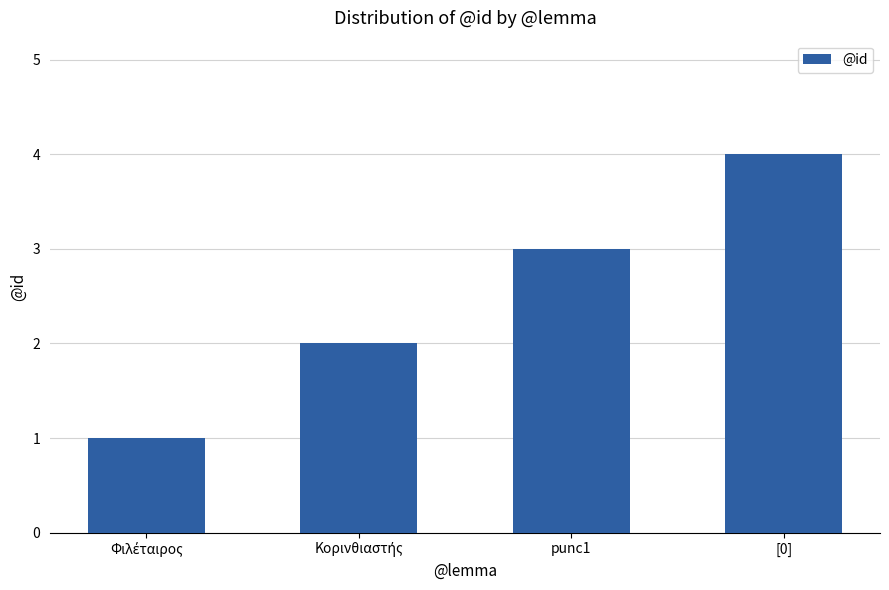

Read the value at [0].

4